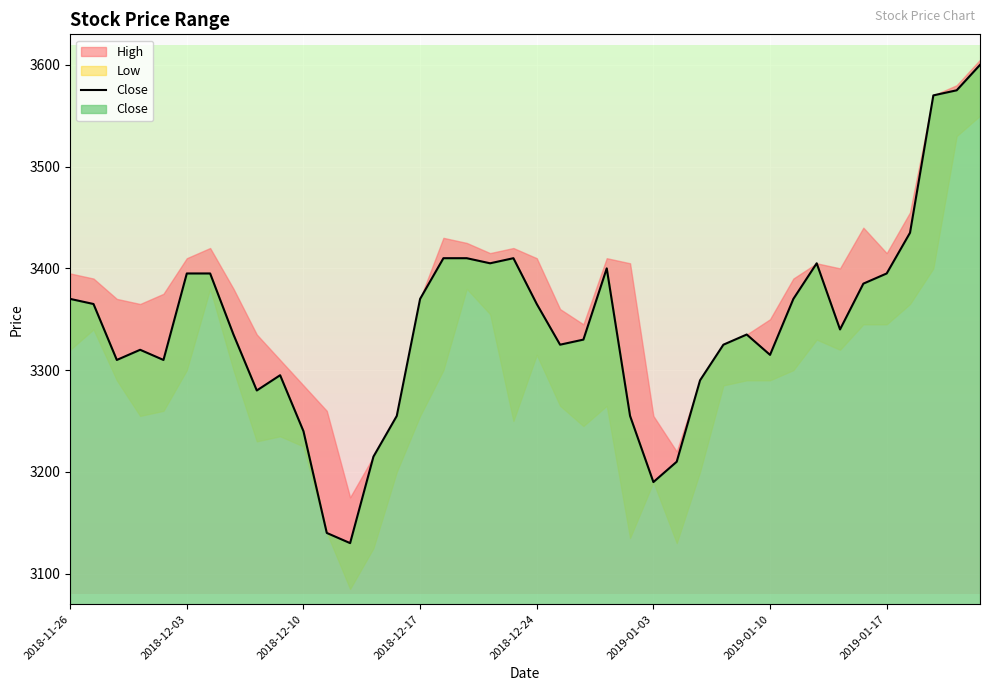

Reading right to left, extract all data points from this chart.

3600	3575	3570	3435	3395	3385	3340	3405	3370	3315	3335	3325	3290	3210	3190	3255	3400	3330	3325	3365	3410	3405	3410	3410	3370	3255	3215	3130	3140	3240	3295	3280	3335	3395	3395	3310	3320	3310	3365	3370